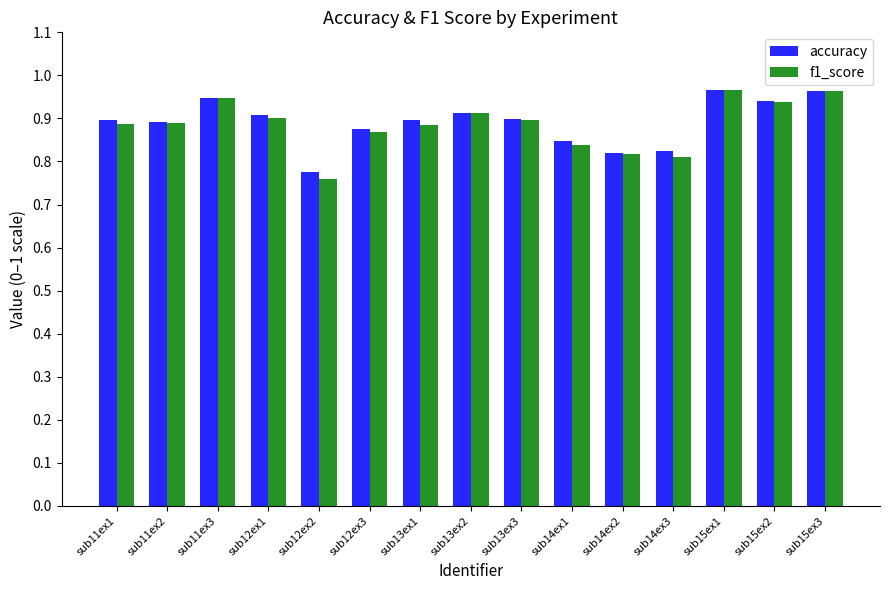

Is the value of accuracy at sub13ex1 greater than the value of f1_score at sub11ex3?

No